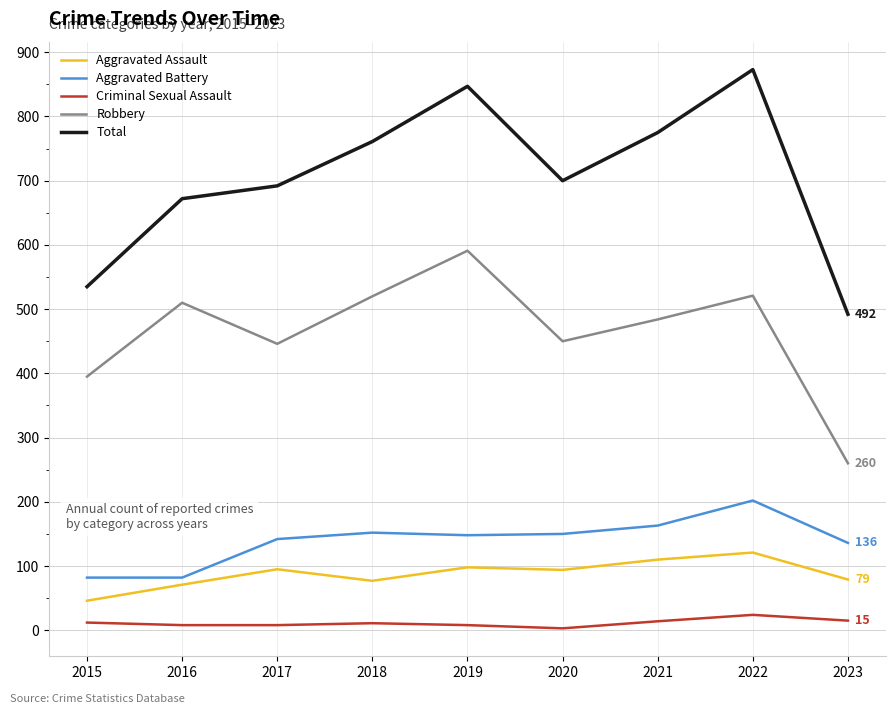

True or false: Aggravated Battery and Criminal Sexual Assault cross at least once.

False